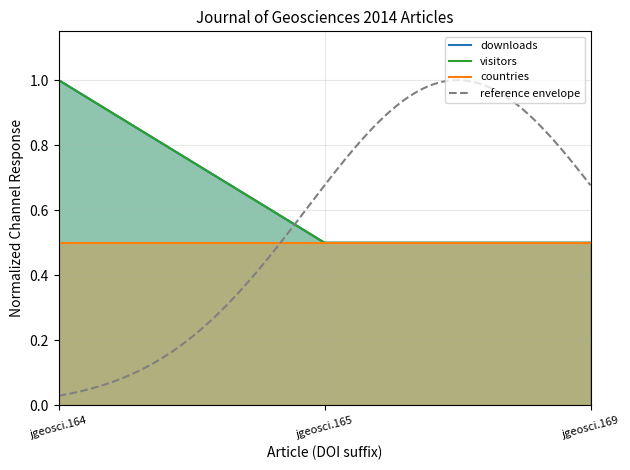

Count the number of categories in the chart.

3